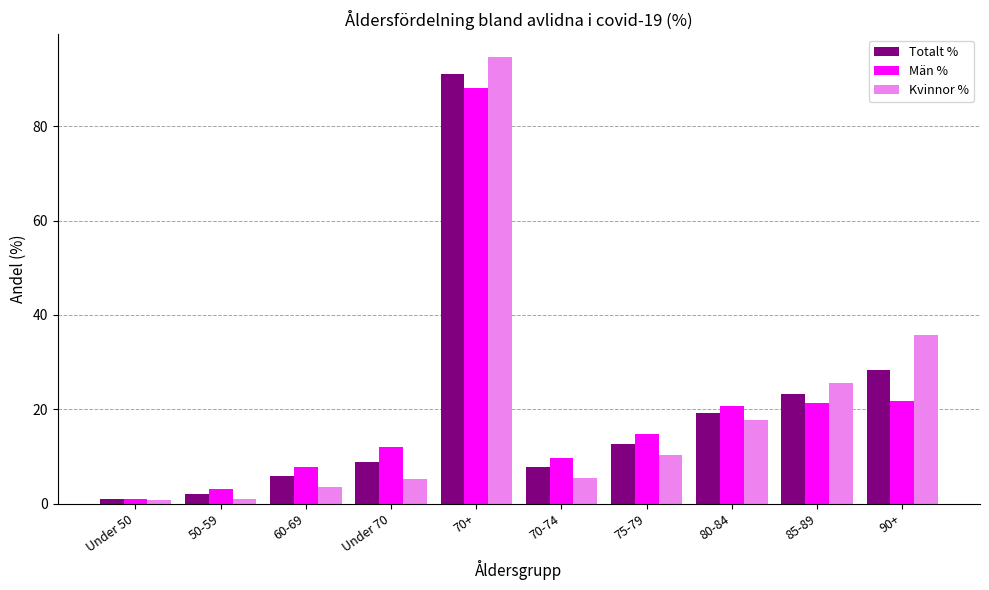

True or false: Totalt % has a value of 3.1 at 70-74.

False